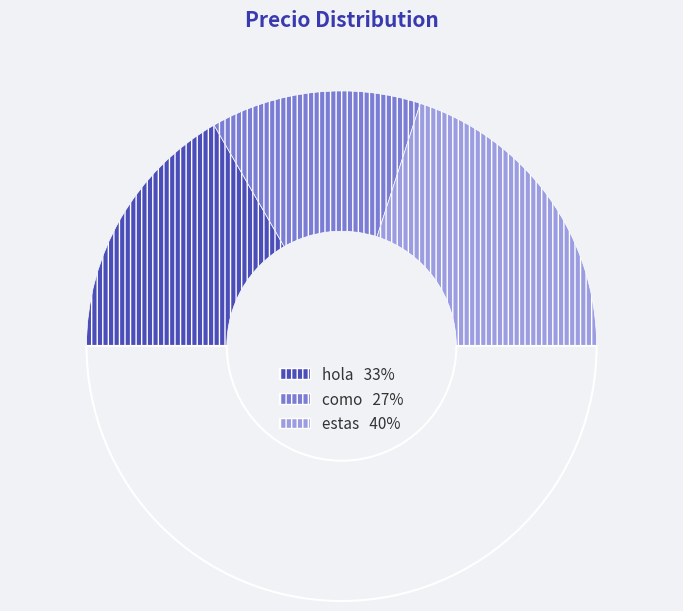

How many slices are in this pie chart?

4